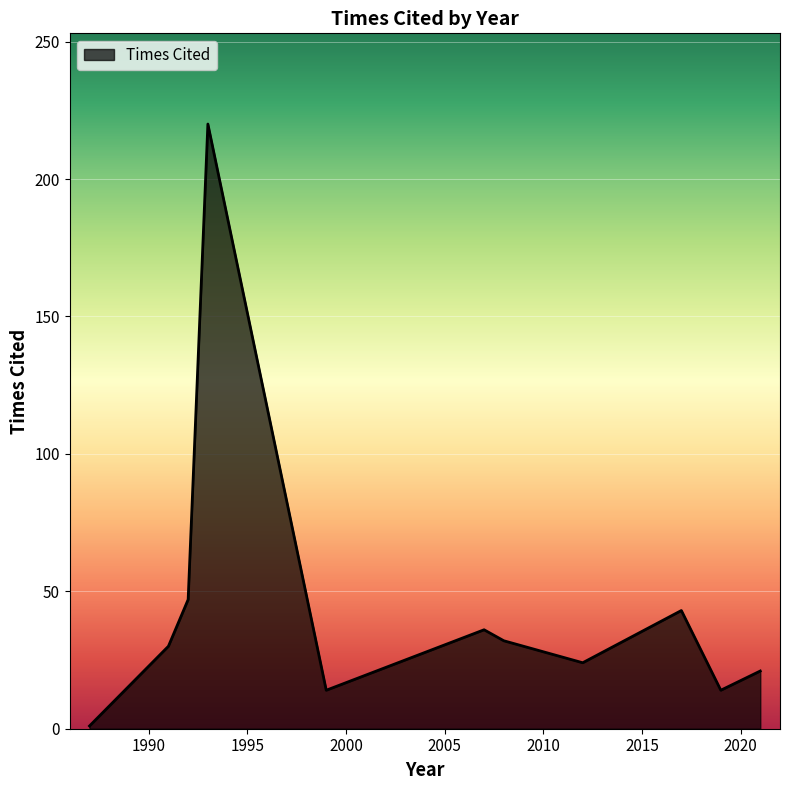

What is the difference between the second highest and second lowest values?

33